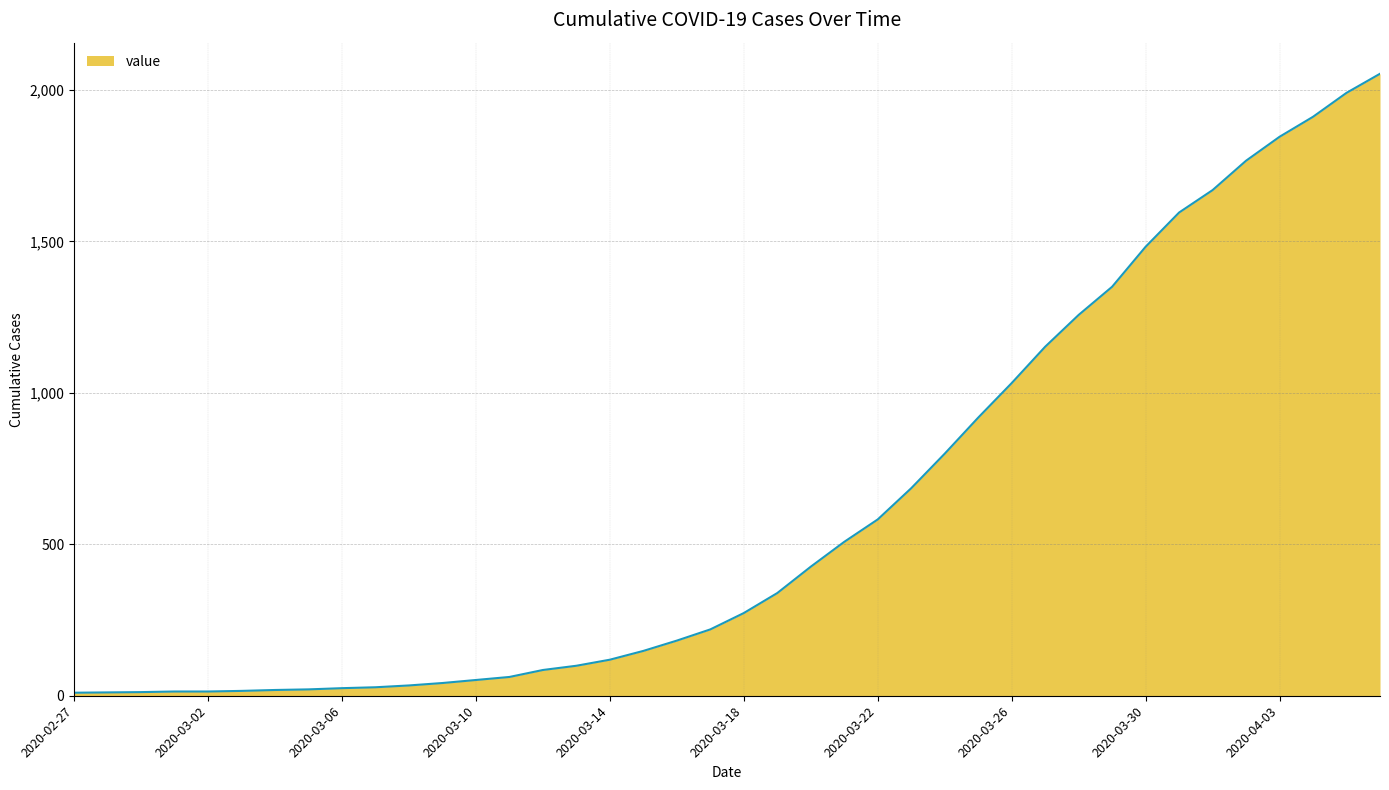

What is the difference between the maximum and minimum values?

2043